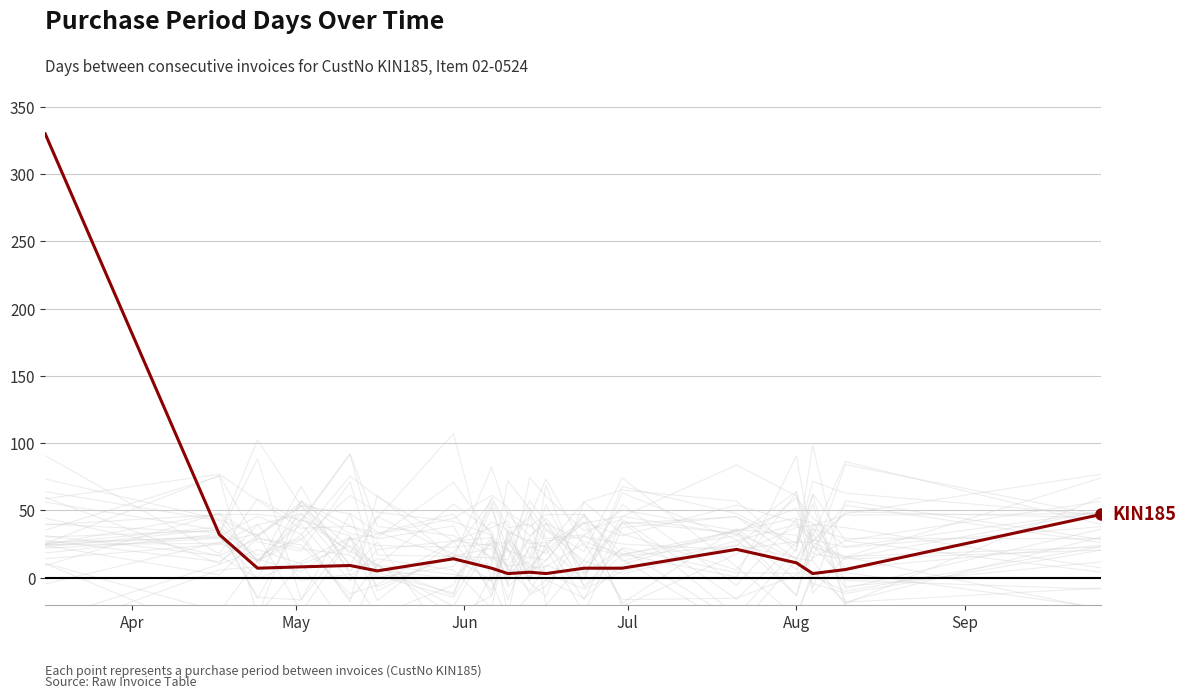

How many points are lower than both their immediate neighbors (excluding endpoints)?

5